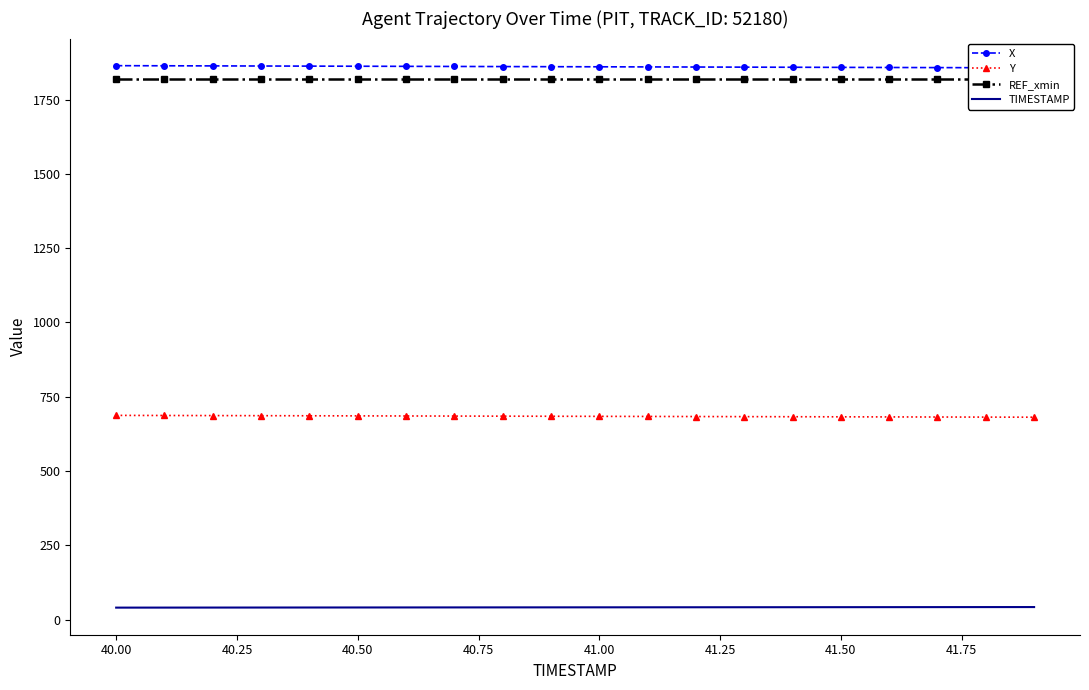

True or false: X and REF_xmin intersect in this chart.

False